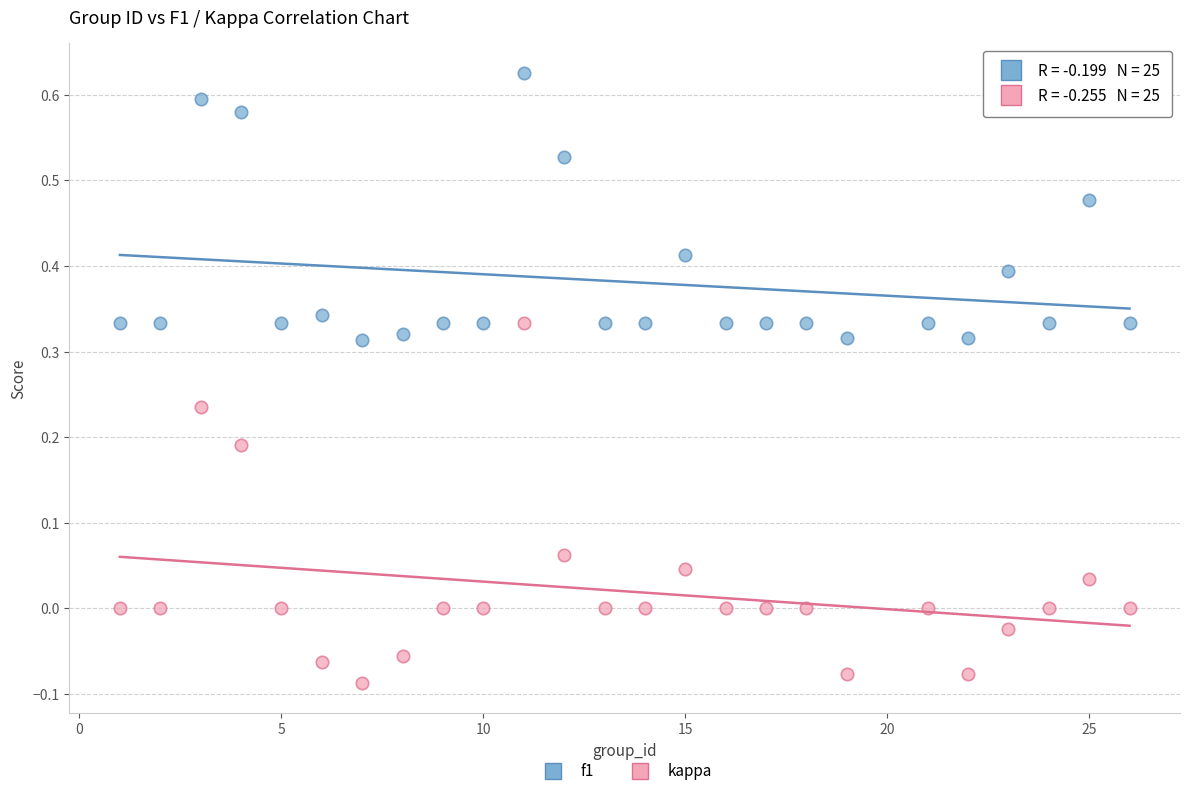

Which series has the widest spread of Y values?

kappa